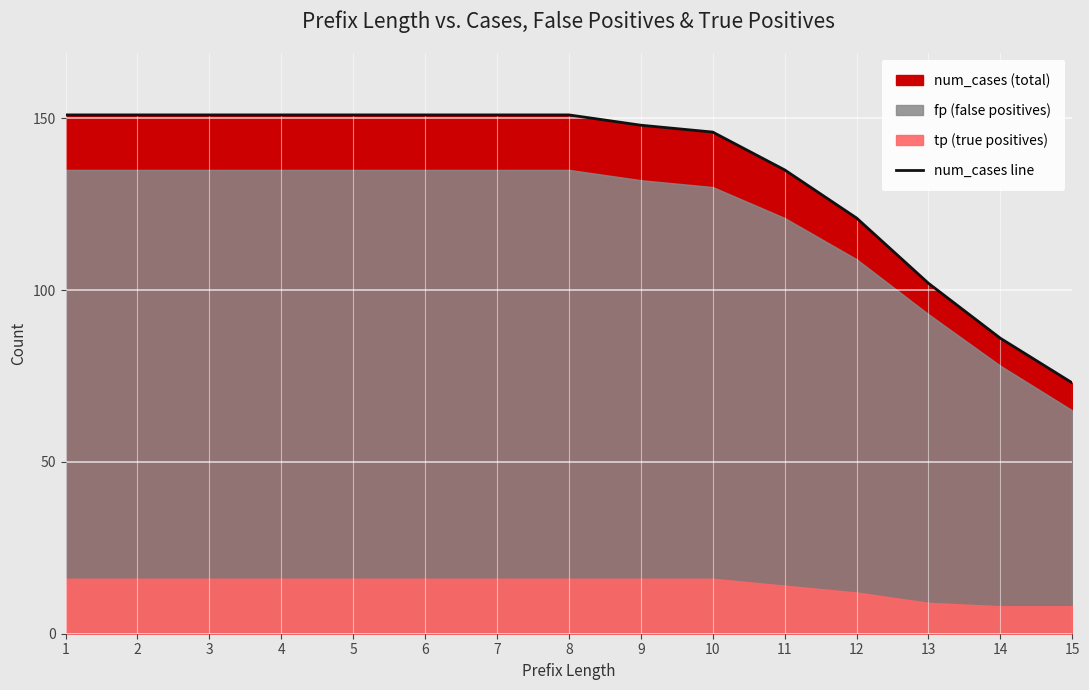

What is the minimum value for num_cases line?

73